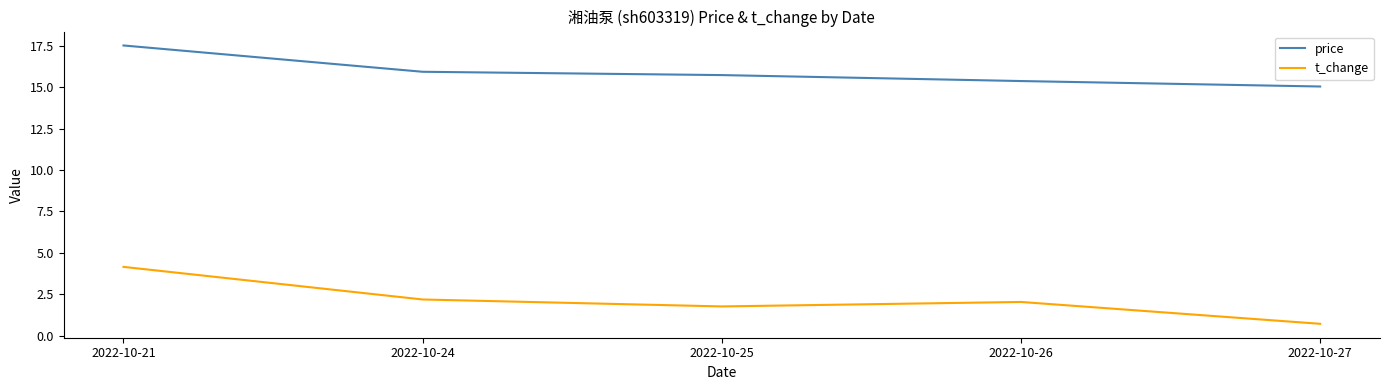

True or false: price and t_change intersect in this chart.

False